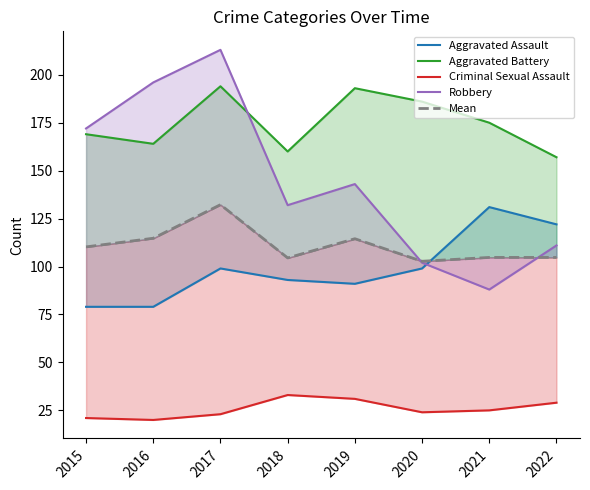

Where does the Robbery series first go above 143?

2015